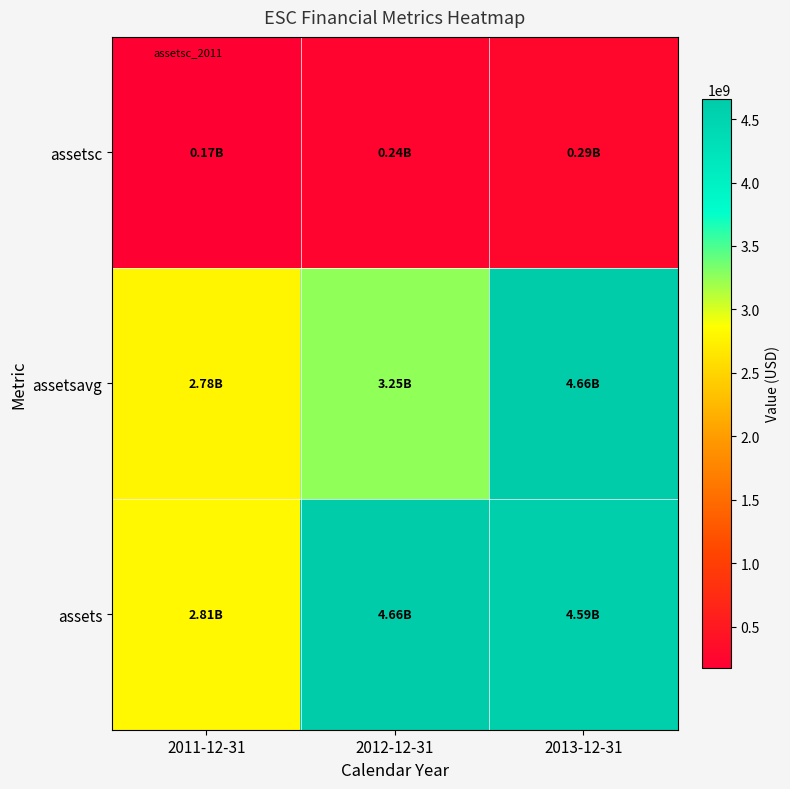

What is the total value across all series at 2012-12-31?

8156077000